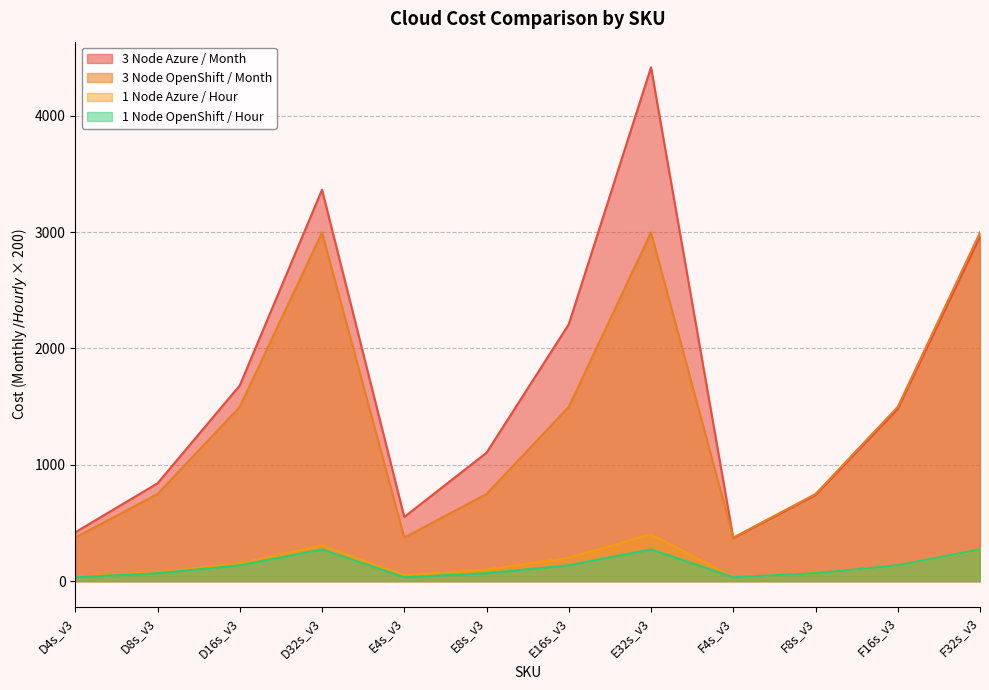

Count the number of categories in the chart.

12